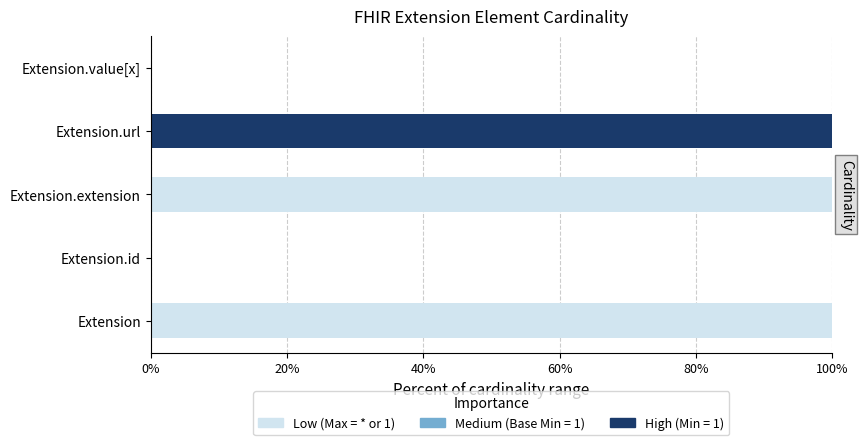

Are the bars grouped side by side (vs. stacked)?

Yes